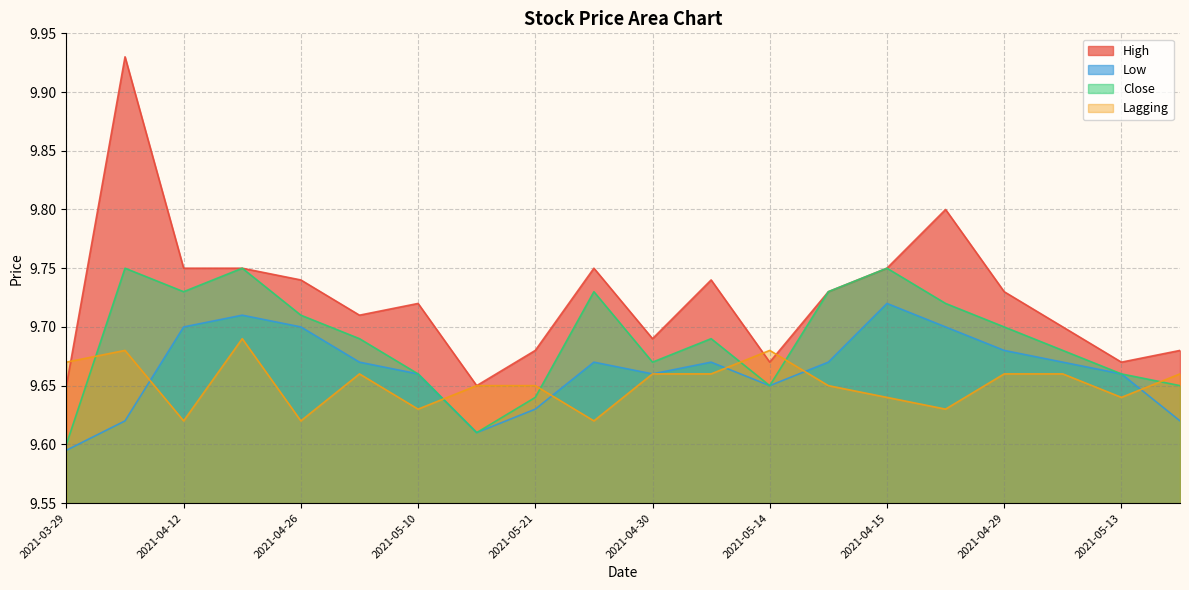

At how many categories does at least one series exceed 9?

20